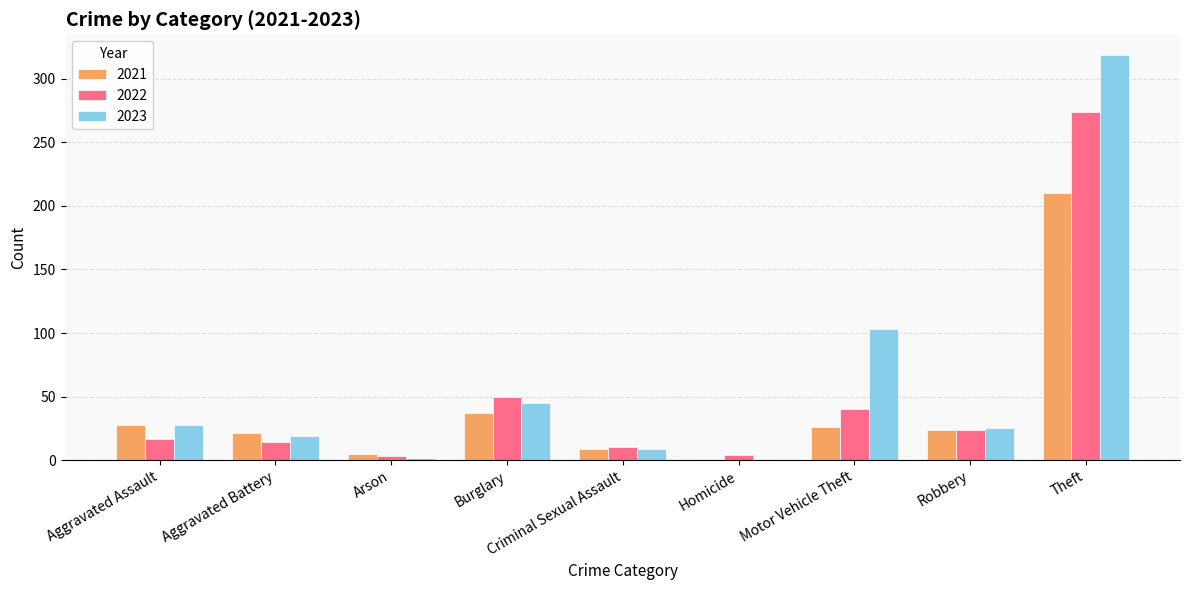

What is the approximate value of 2021 at Burglary?

37